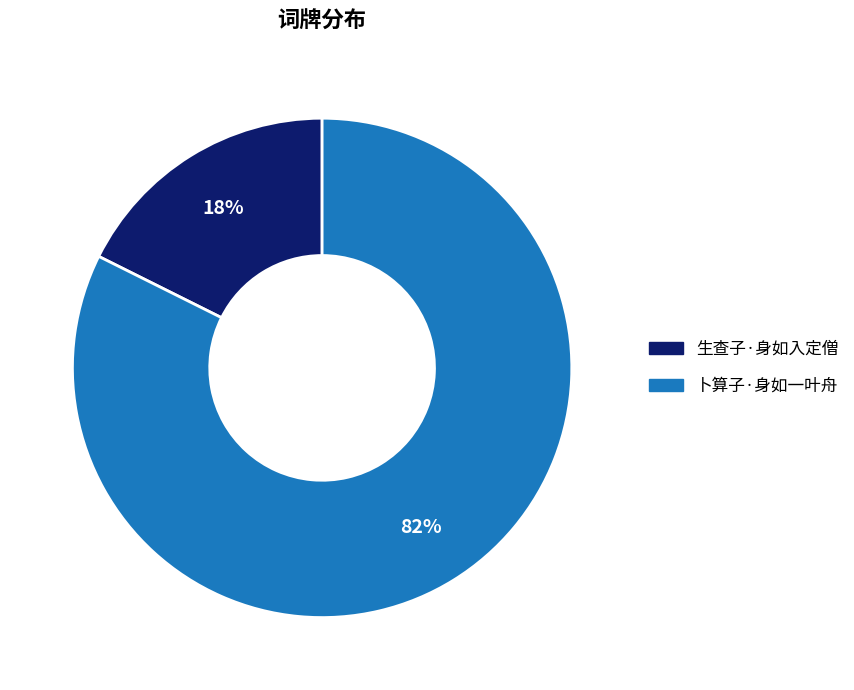

Is there any slice that represents more than half of the pie?

Yes